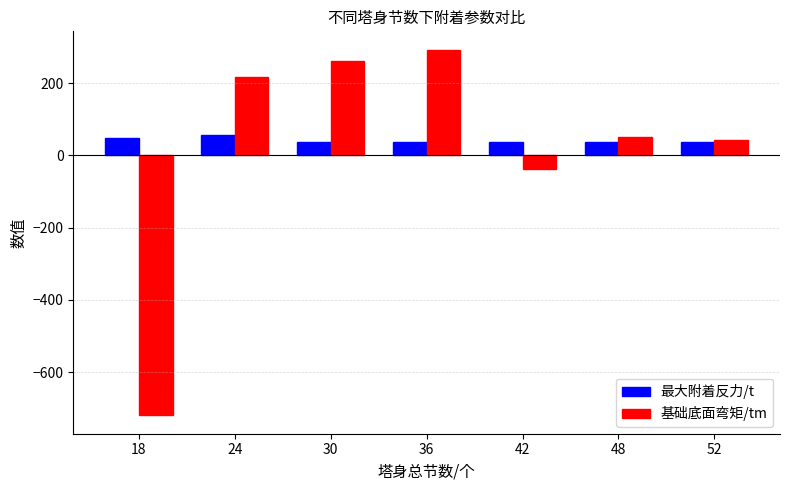

Which label corresponds to the largest value in the chart?

36